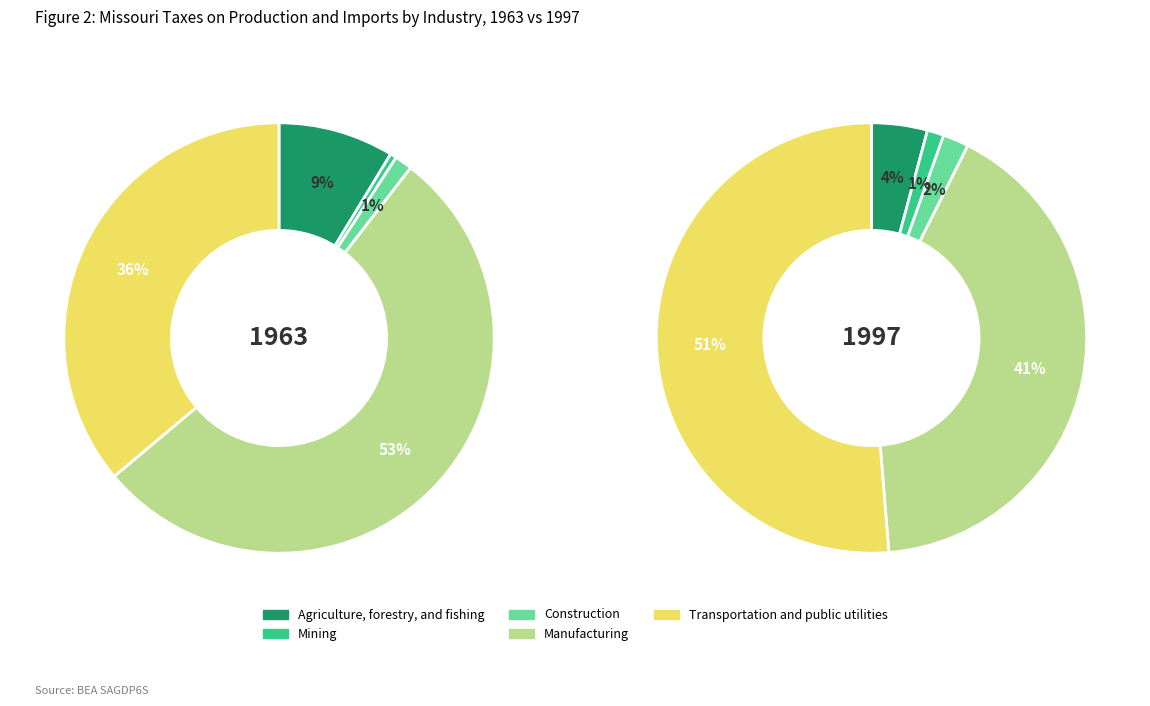

To the nearest percent, what percentage of the pie is Construction?

1%